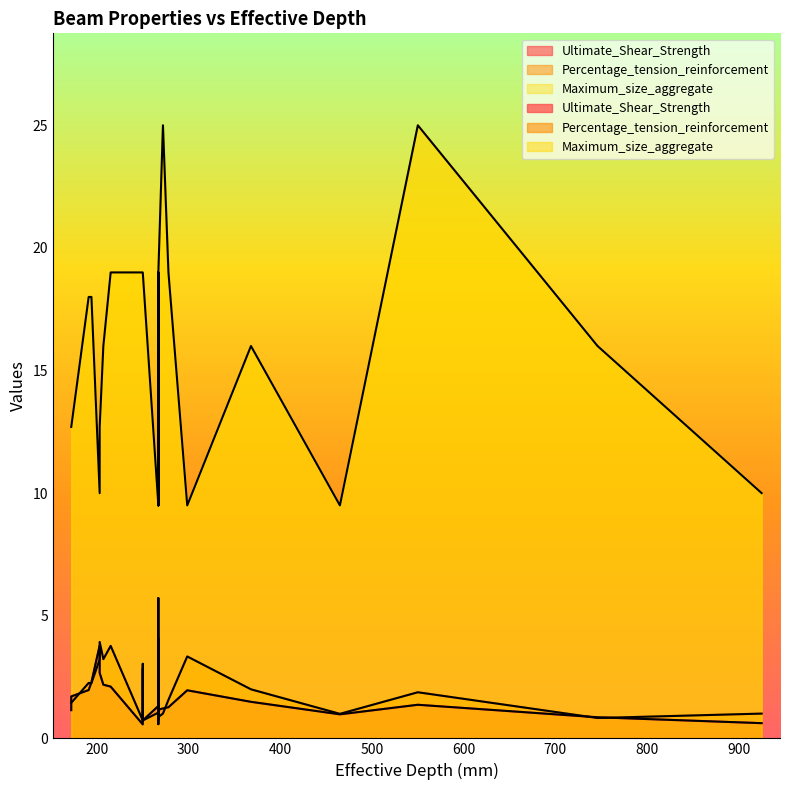

True or false: Maximum_size_aggregate has more than 2 points higher than both neighbors.

True